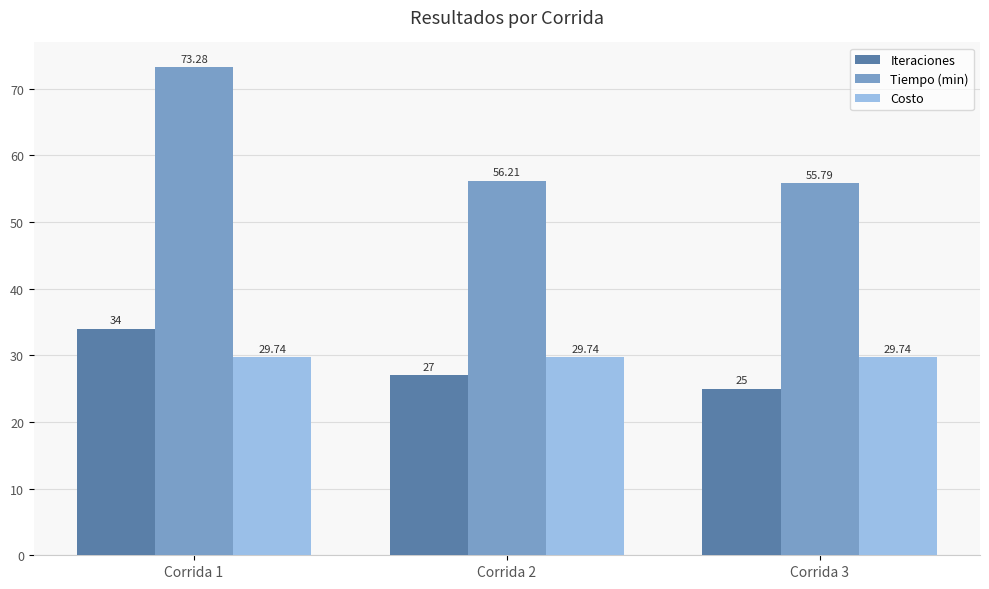

Rank the series at Corrida 2 from highest to lowest value.

Tiempo (min), Costo, Iteraciones